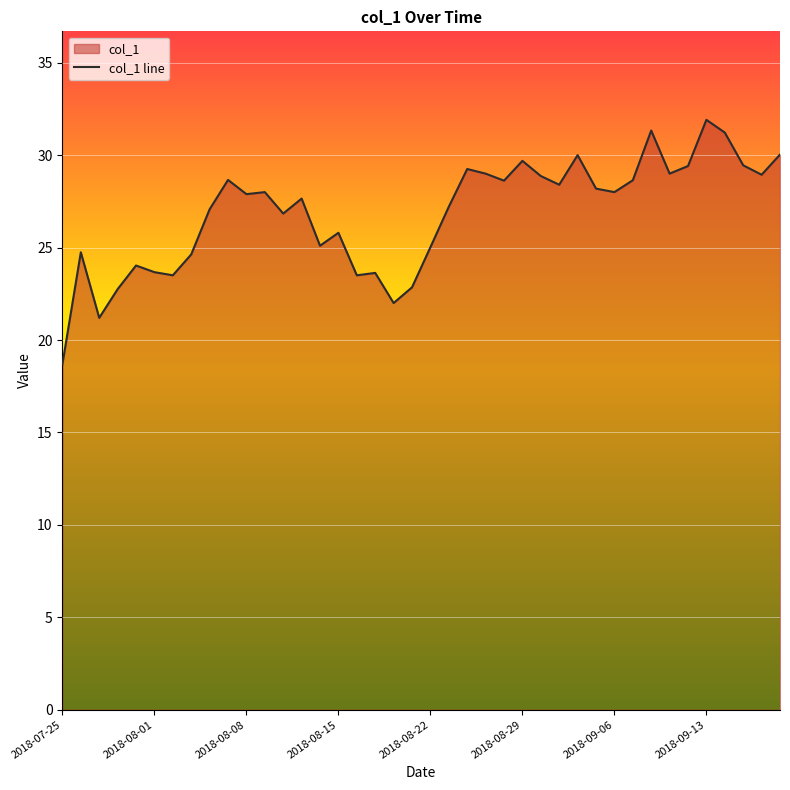

At which category does the chart reach its minimum across all series?

2018-07-25